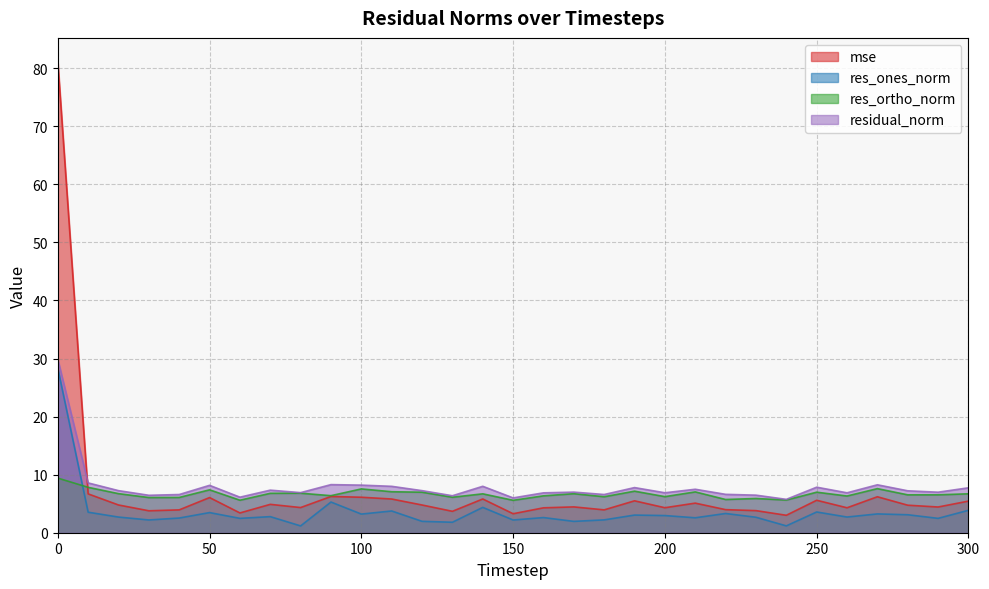

List the series in order of their peak value, highest first.

mse, residual_norm, res_ones_norm, res_ortho_norm